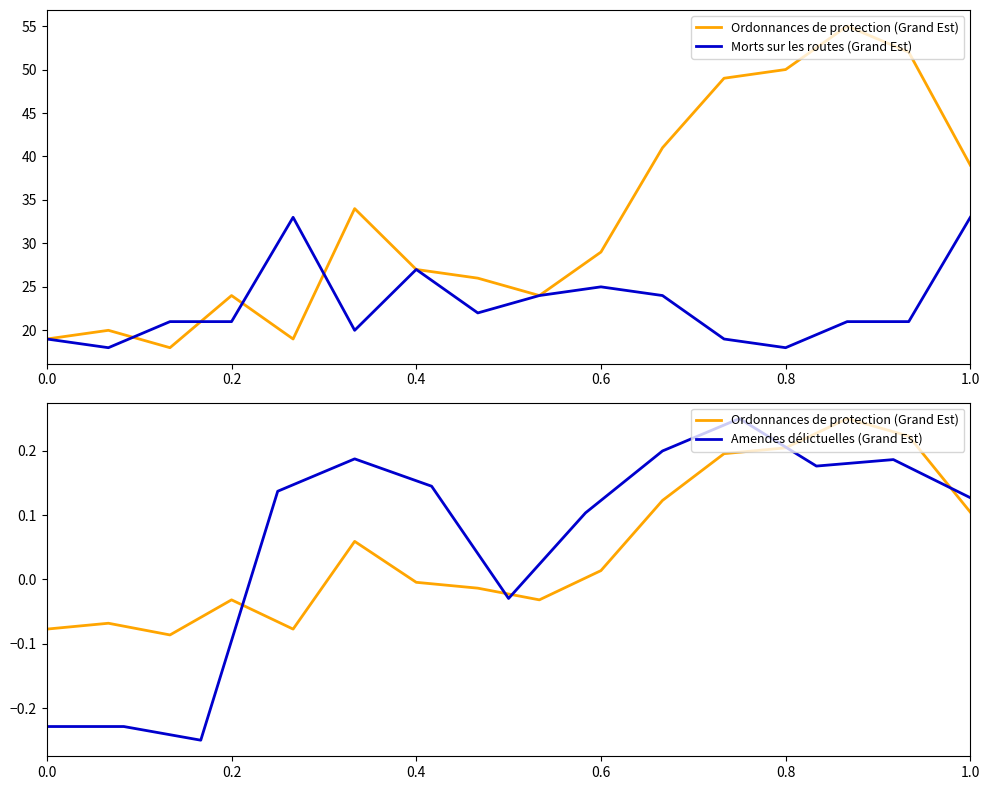

What is the sum of the Ordonnances de protection (Grand Est) values at 0.4 and 12?

0.1